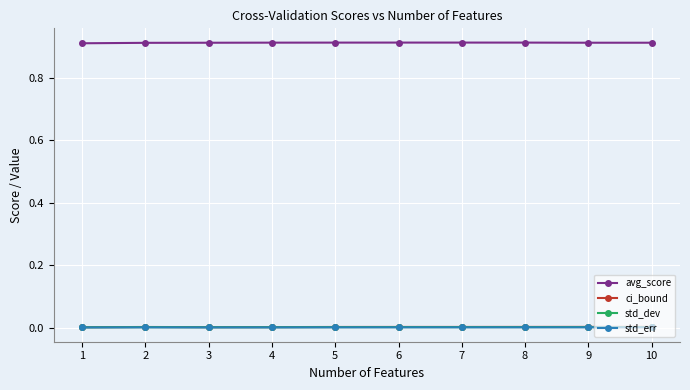

The value of std_dev at 7 is 0.0. True or false?

True